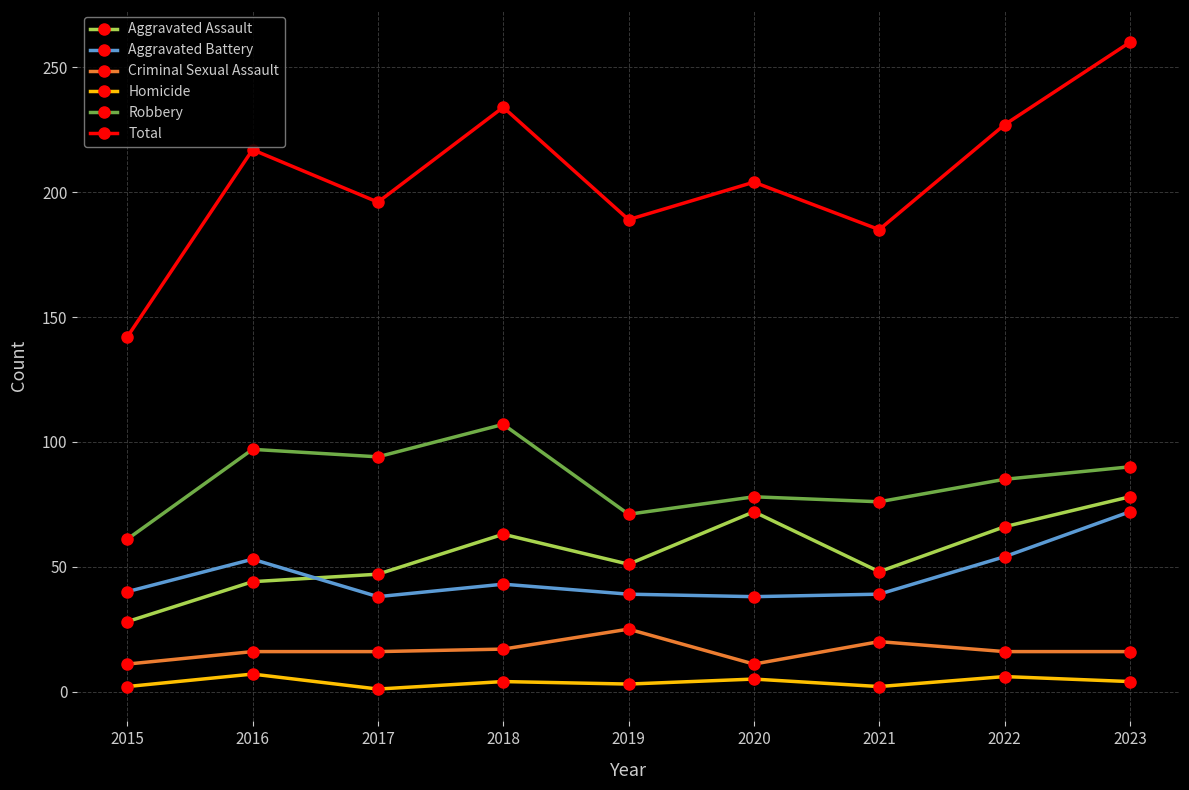

What is the maximum value shown in the chart?

260